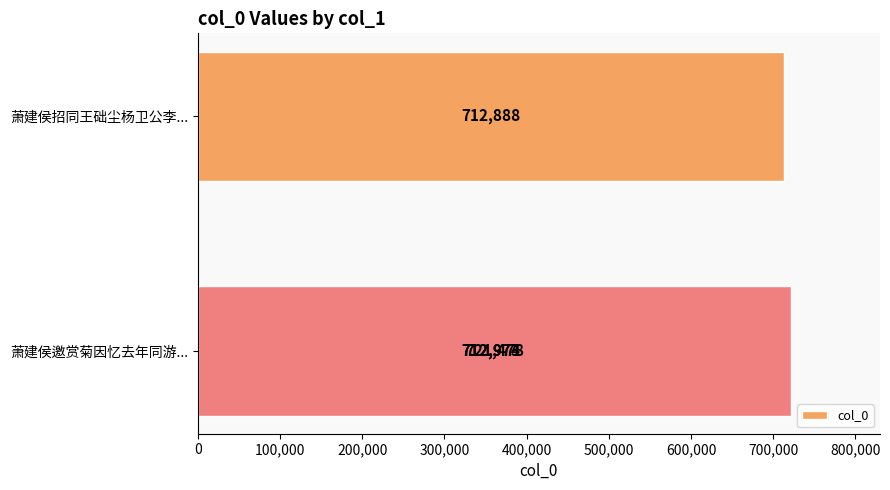

What is the sum of the values at 100,000 and 300,000?

1434452